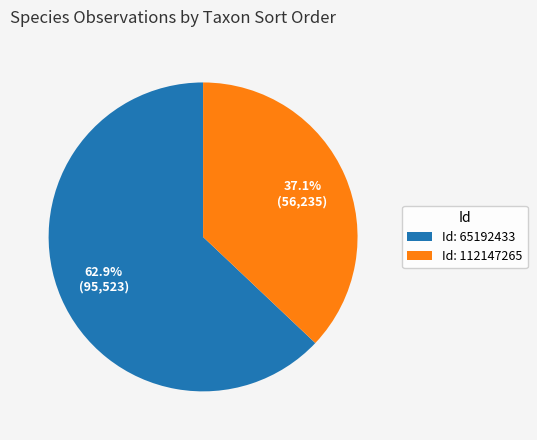

Count the number of slices in the pie.

2